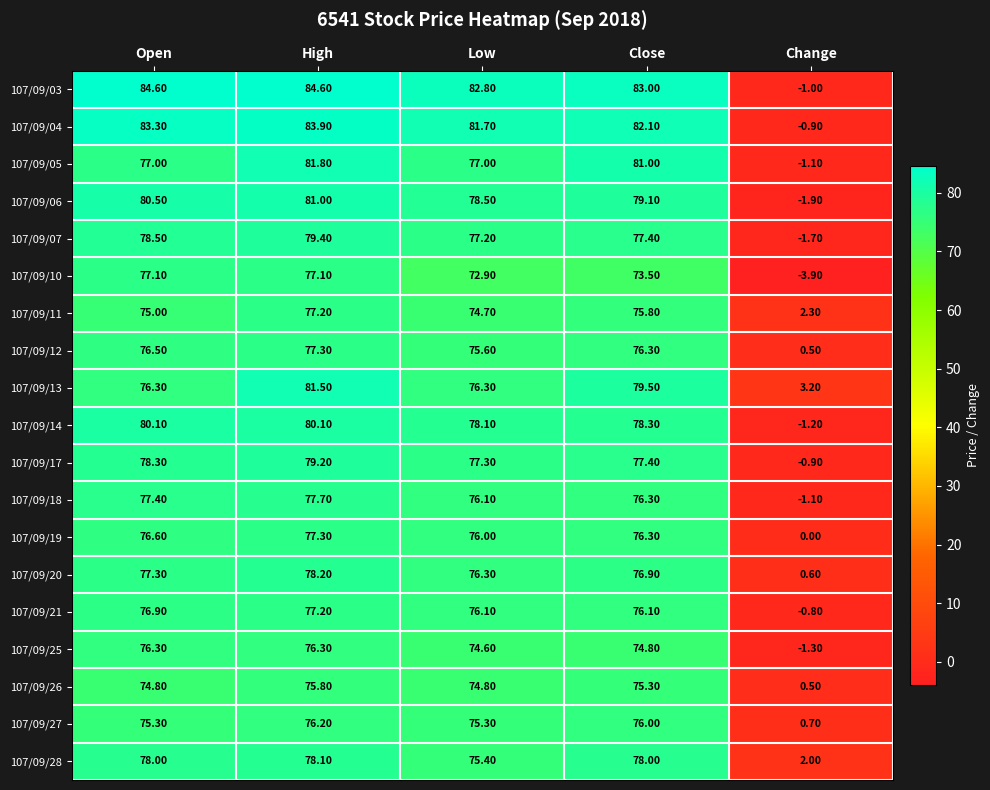

List the labels in order of 107/09/07 value, largest first.

High, Open, Close, Low, Change